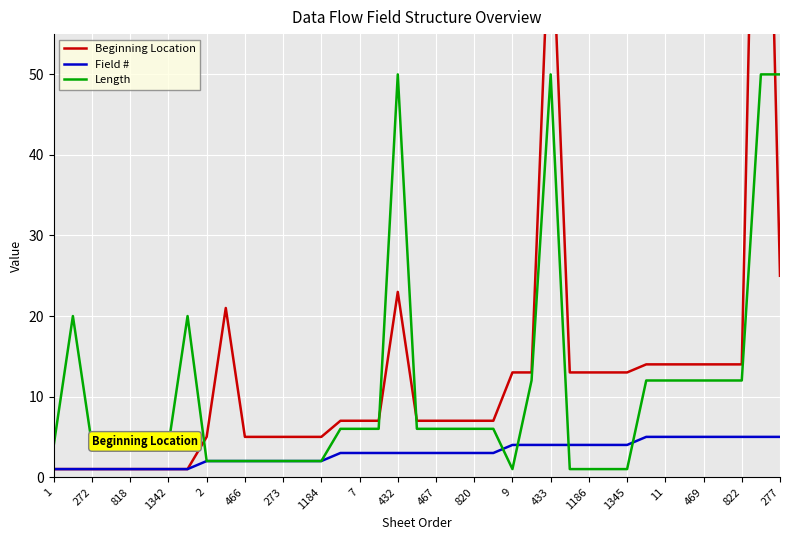

Rank the series by their maximum value, from highest to lowest.

Beginning Location, Length, Field #